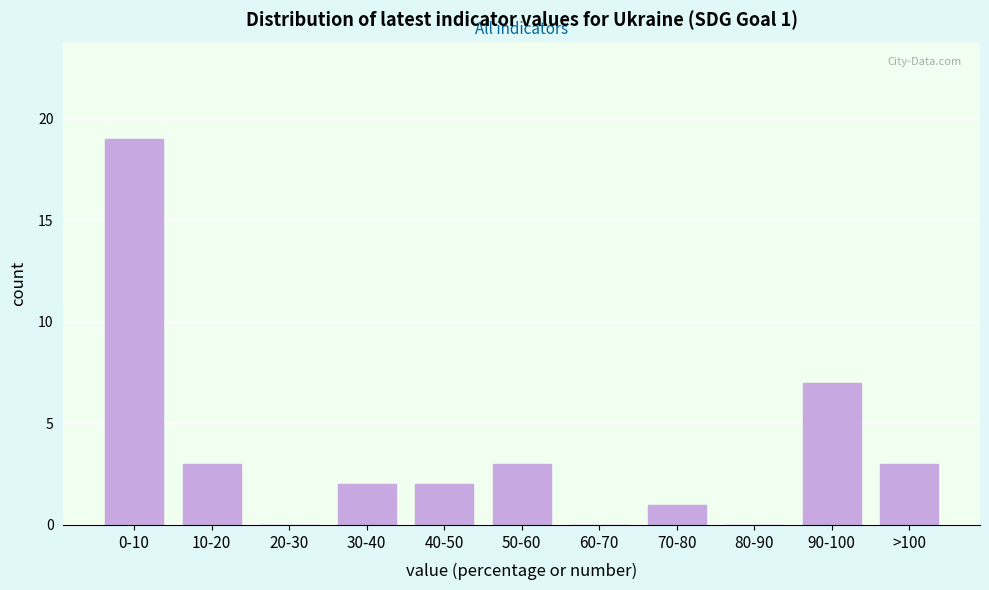

Reading left to right, extract all data points from this chart.

0-10=19	10-20=3	20-30=0	30-40=2	40-50=2	50-60=3	60-70=0	70-80=1	80-90=0	90-100=7	>100=3